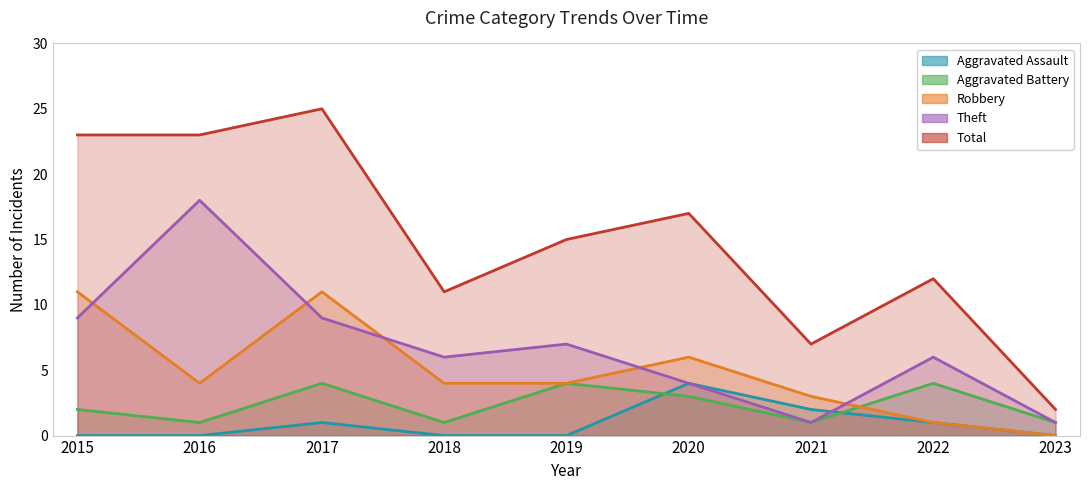

What is the value of the Total point at the 4th from the left?

11